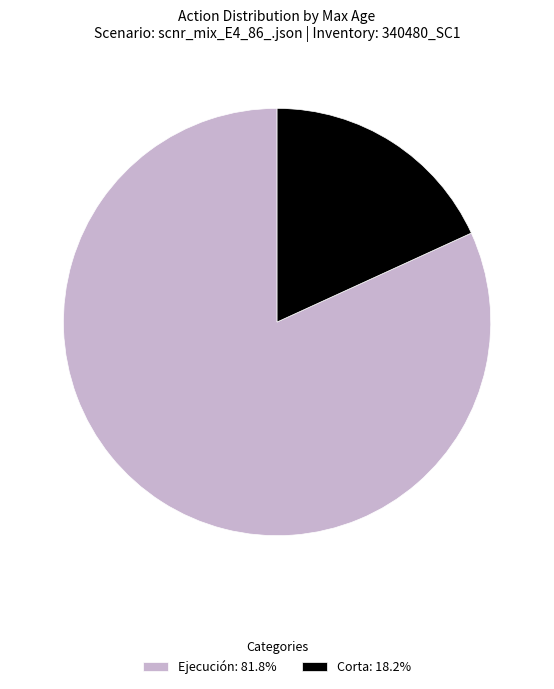

Combined, do Ejecución: 81.8% and Corta: 18.2% account for over 50%?

Yes